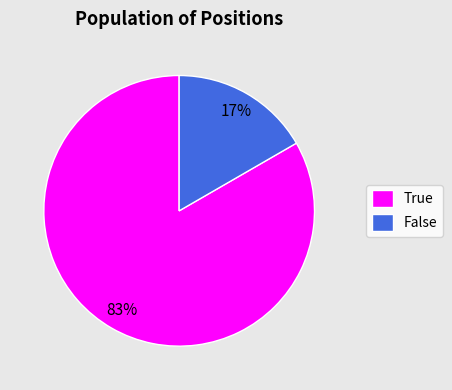

Which has a higher value, False or True?

True